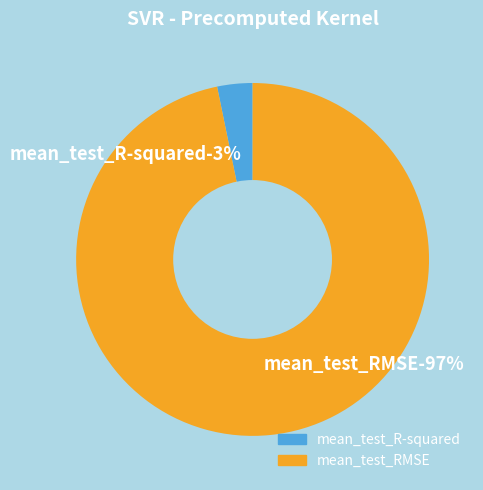

Rank the categories by value from highest to lowest.

mean_test_RMSE, mean_test_R-squared